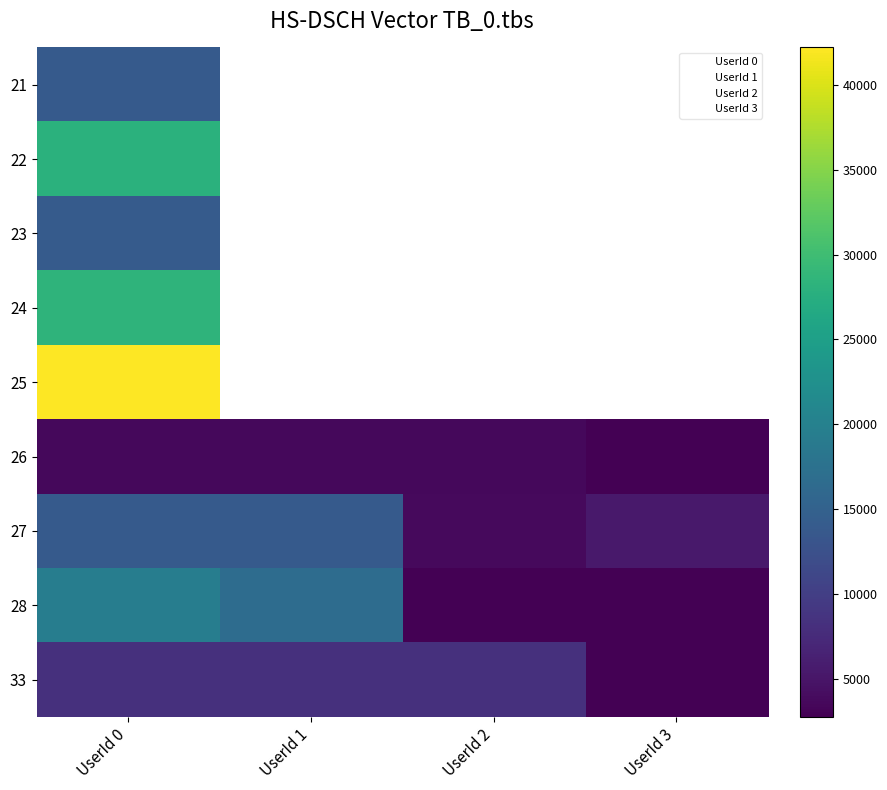

What is the maximum value for 24?

28464.0